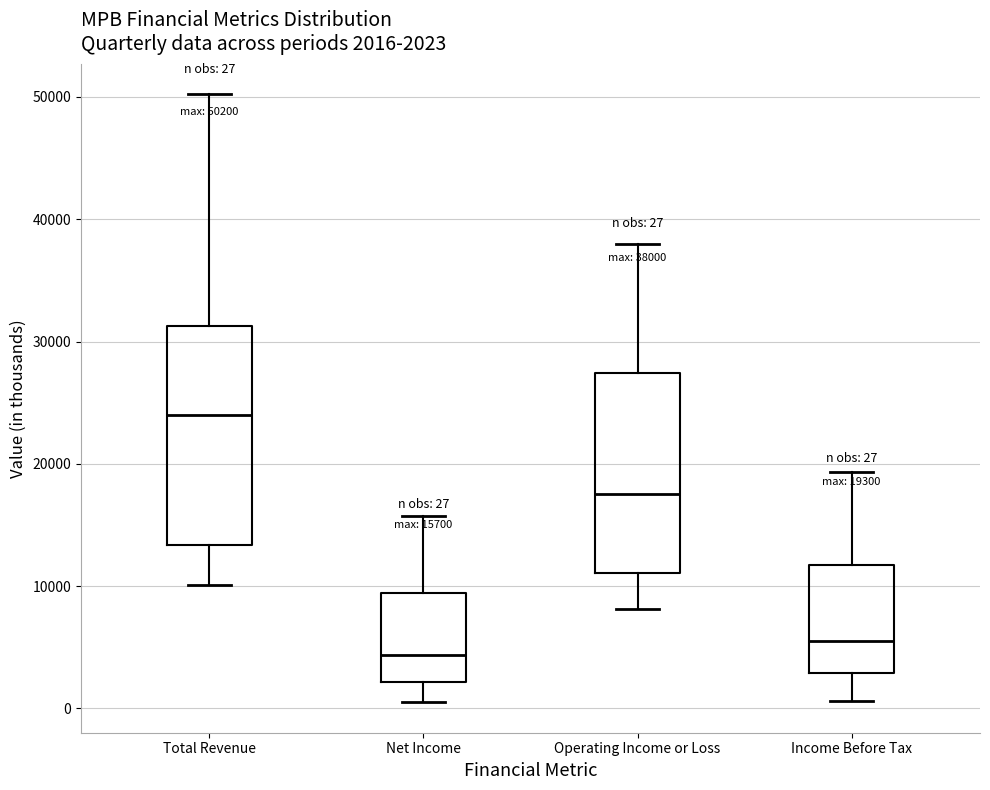

Which box is the tallest, from its lower edge to its upper edge?

Total Revenue